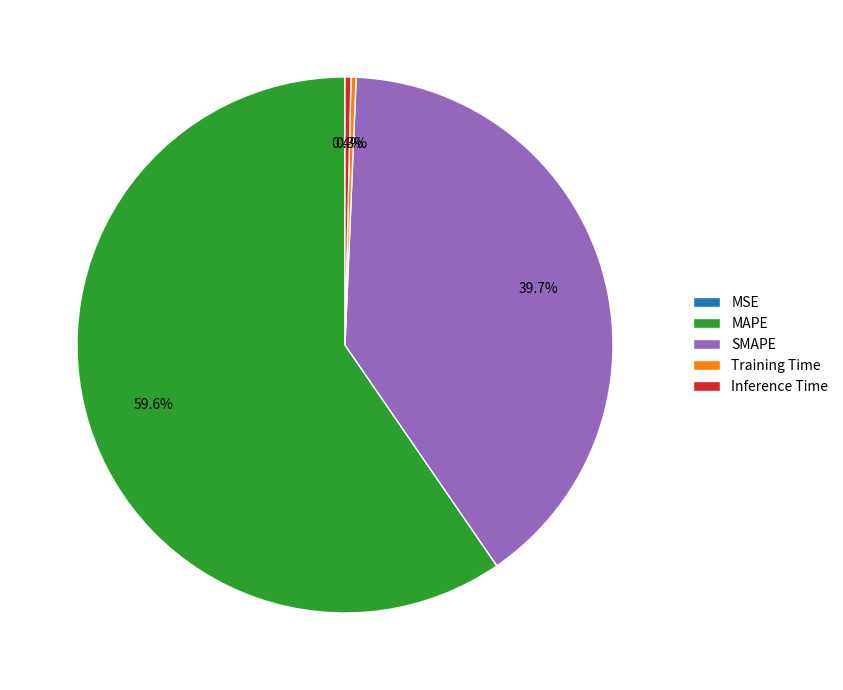

Which has a higher value, MAPE or SMAPE?

MAPE